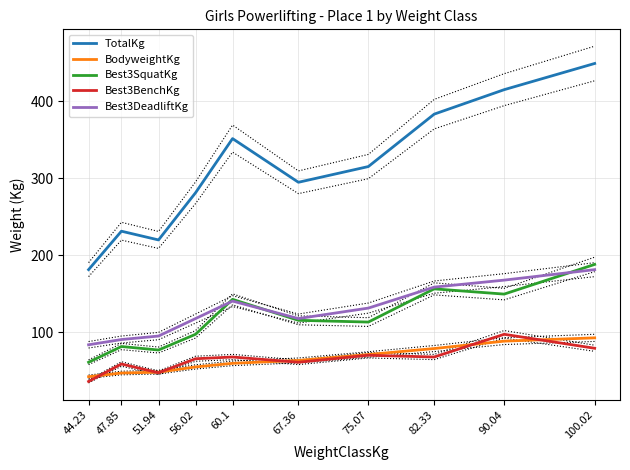

Between 100.02 and 60.1, which is larger?

100.02